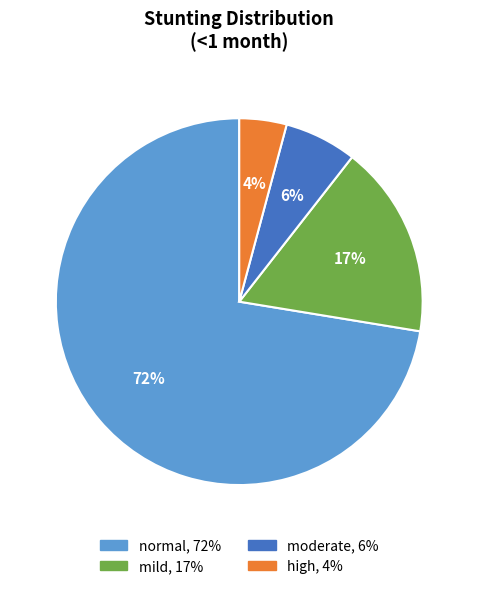

What is the smallest slice in the pie chart?

high